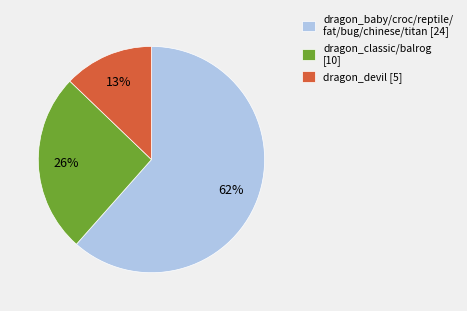

What is the ratio of the value at dragon_classic/balrog [10] to the value at dragon_devil [5]?

2.0